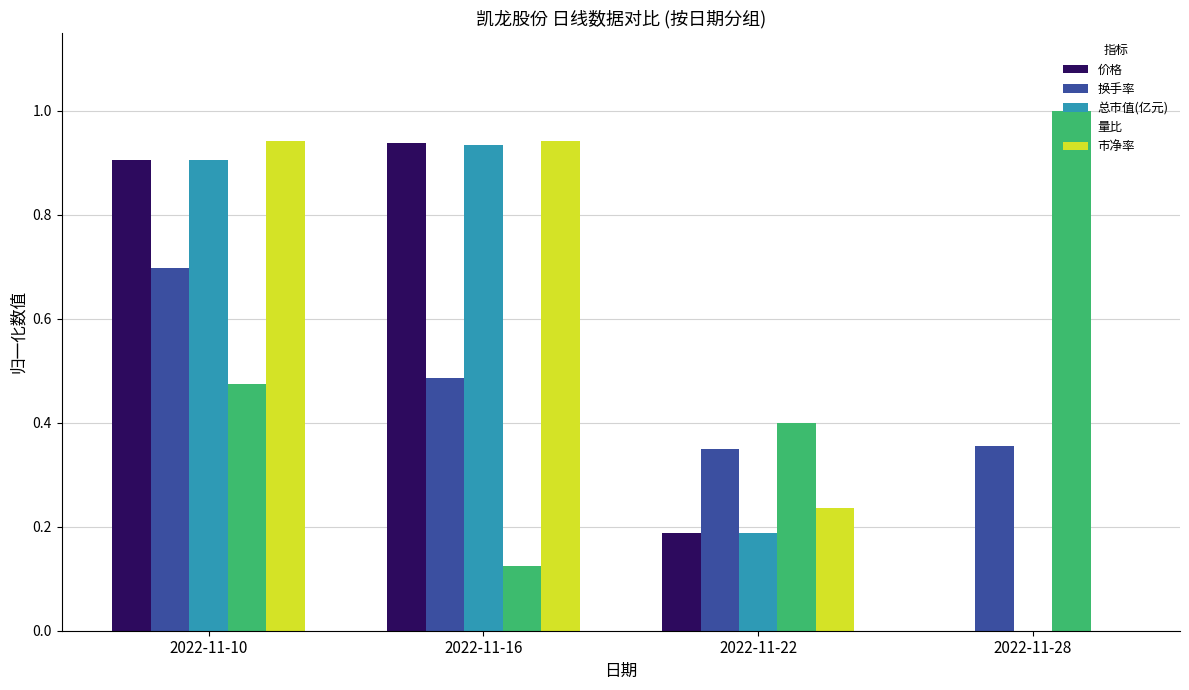

What is the sum of all 价格 values?

2.0